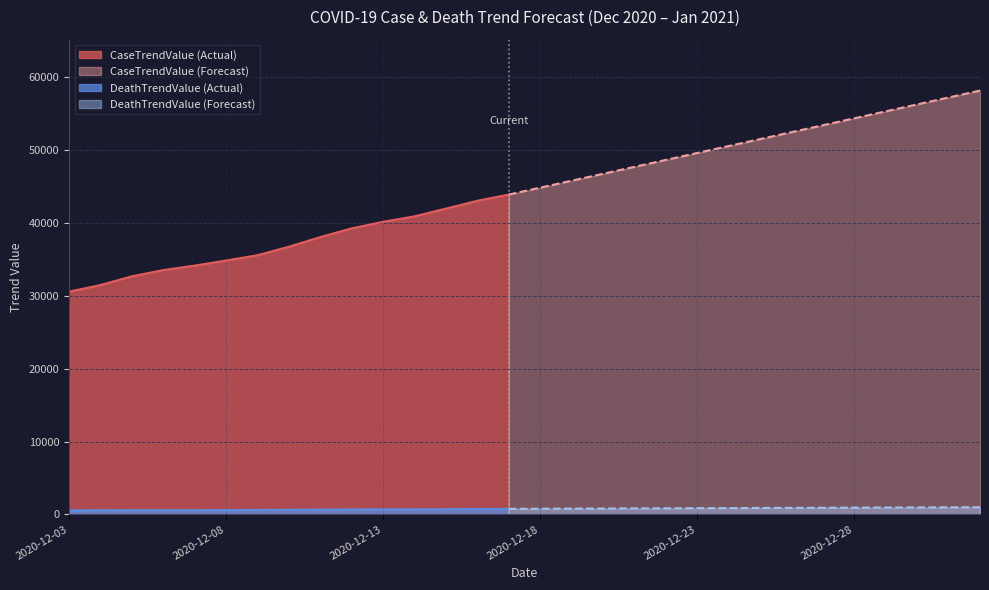

What is the approximate value of DeathTrendValue at 2020-12-27?

917